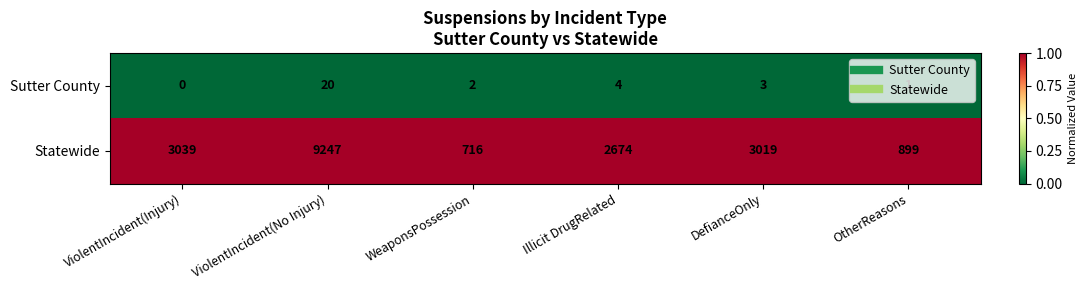

Is it true that Statewide equals 2674 at Illicit DrugRelated?

True